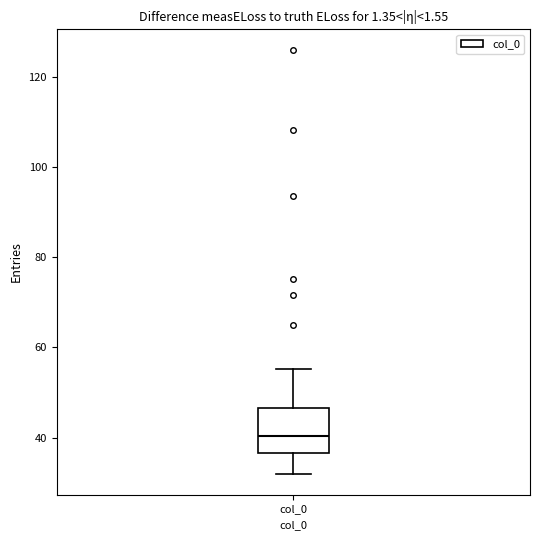

Read this box plot against the y-axis: the position of the median line, the range covered by the box, and the ends of both whiskers. The values are not printed on the chart, so give them approximately, as read against the axis.

median 40, box 36 to 46, whiskers 32 to 56